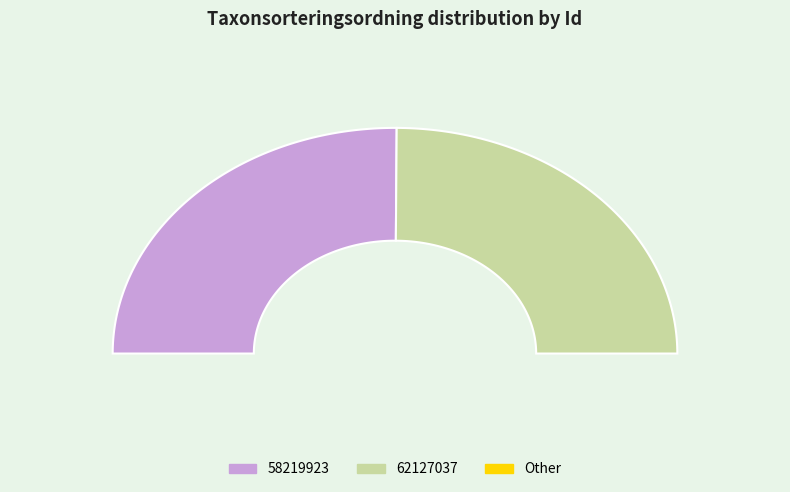

How many segments does this pie chart have?

2